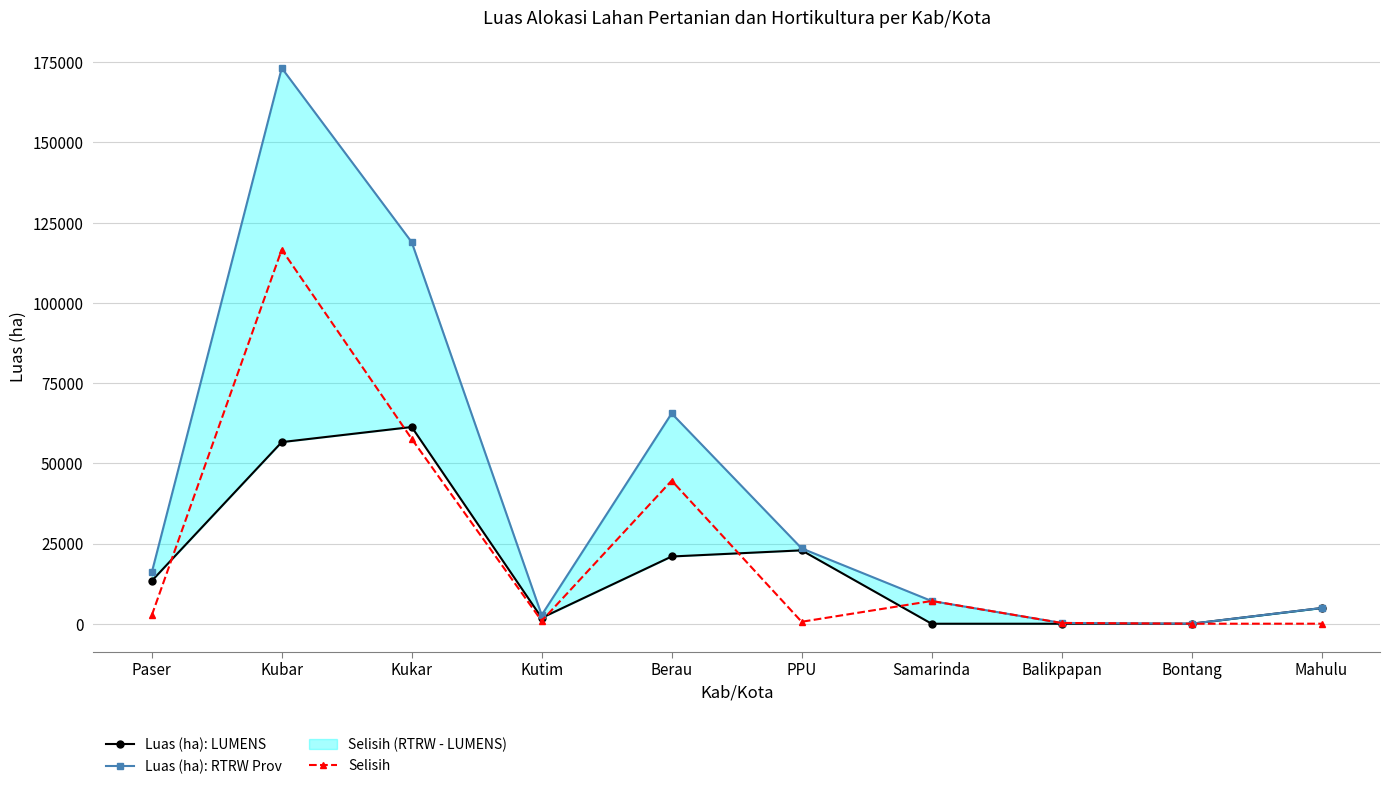

What is the difference between the maximum and second lowest values in the Luas (ha): LUMENS series?

61315